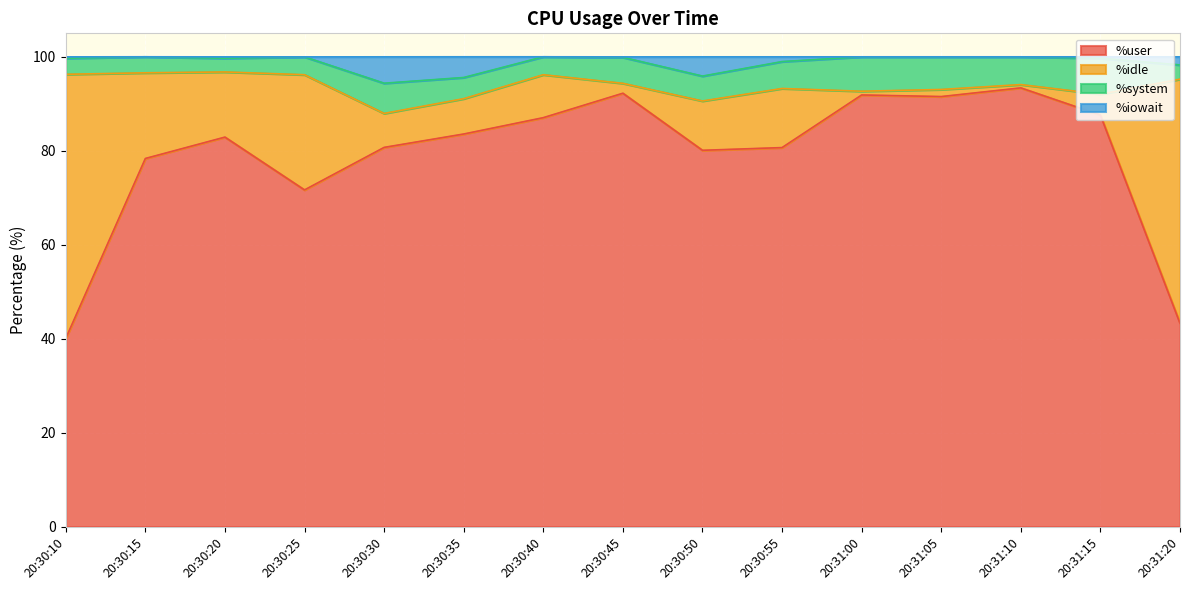

Which category has the lowest value in the %user series?

20:30:10